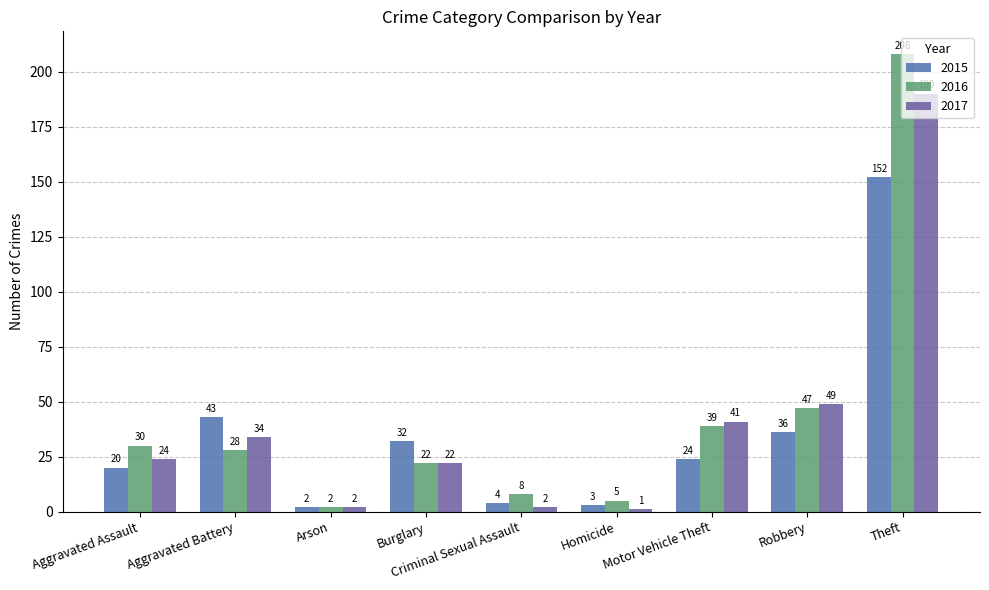

Which series has the largest range (max minus min)?

2016